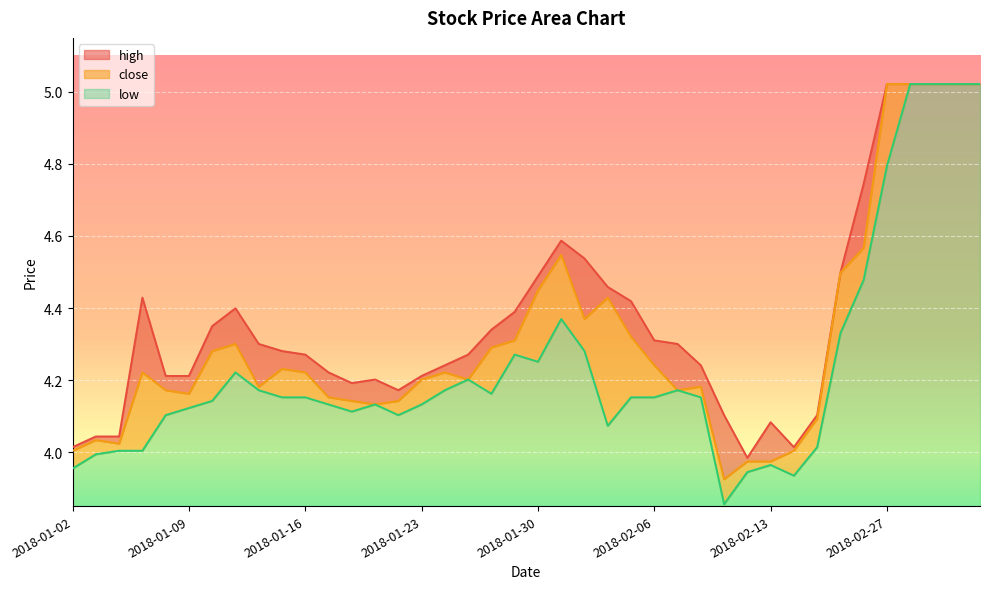

What is the difference between the maximum and second lowest values in the high series?

1.0